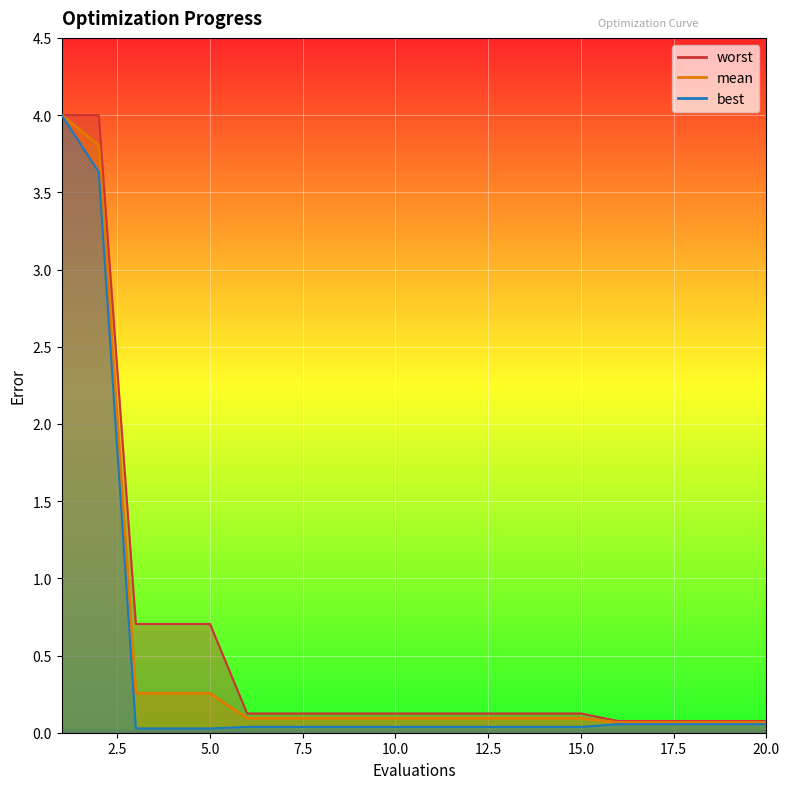

At how many categories does at least one series exceed 2?

2